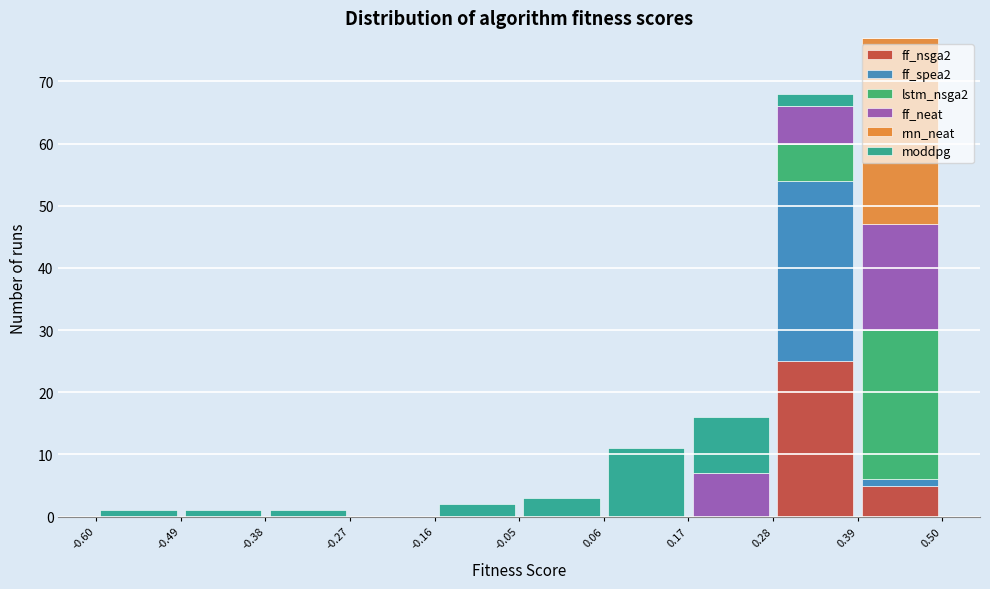

What is the total height of the stacked bar covering -0.49 to -0.38 on the x-axis? The values are not printed on the chart, so give them approximately, as read against the axis.

1